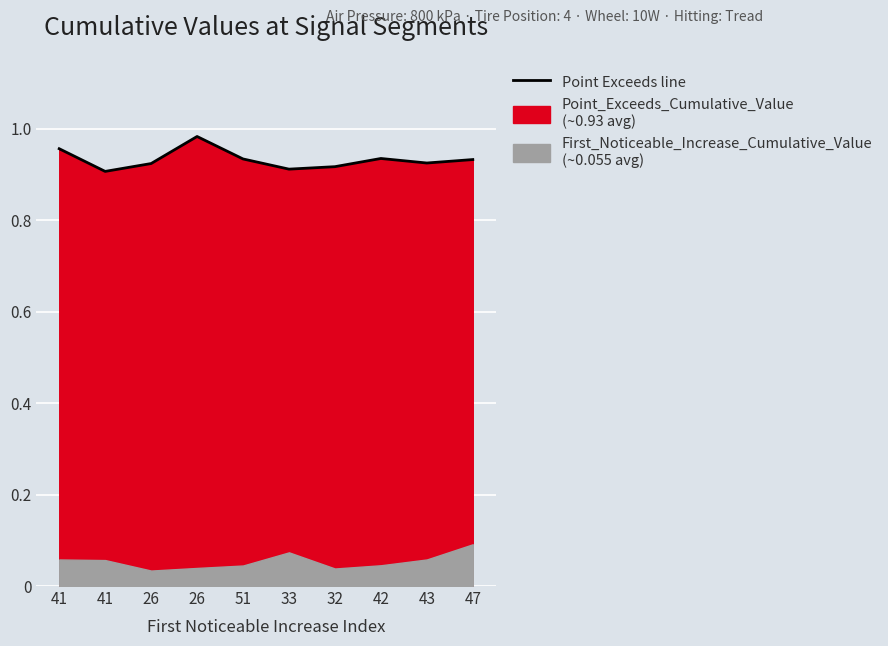

Where is the first local minimum?

41